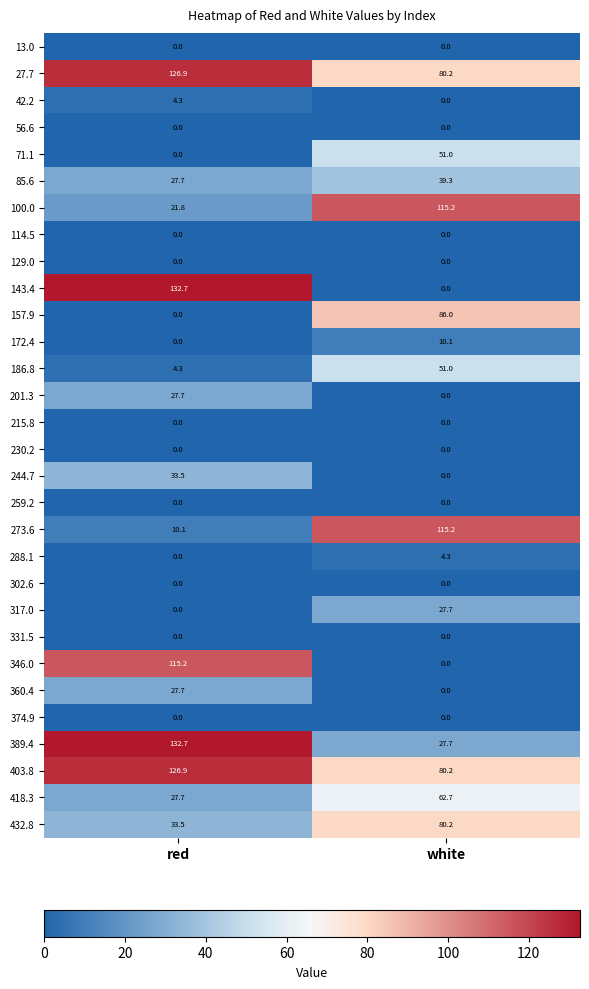

At which label does 288.1 first exceed 4?

white